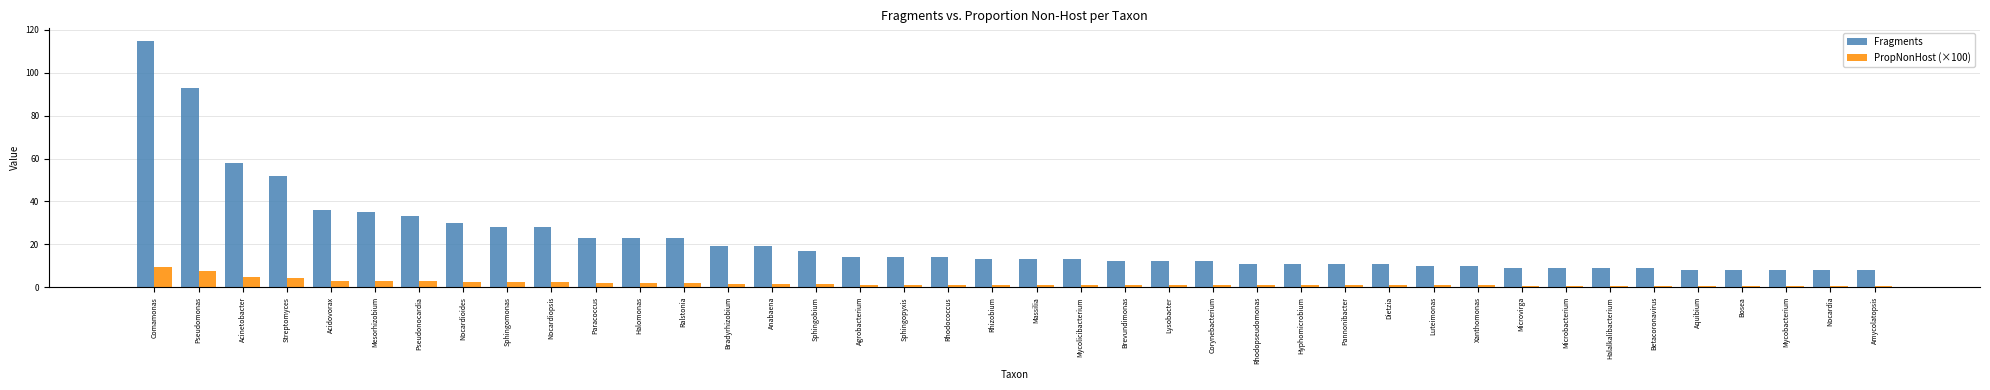

True or false: PropNonHost (×100) has a value of 1.0 at Lysobacter.

True